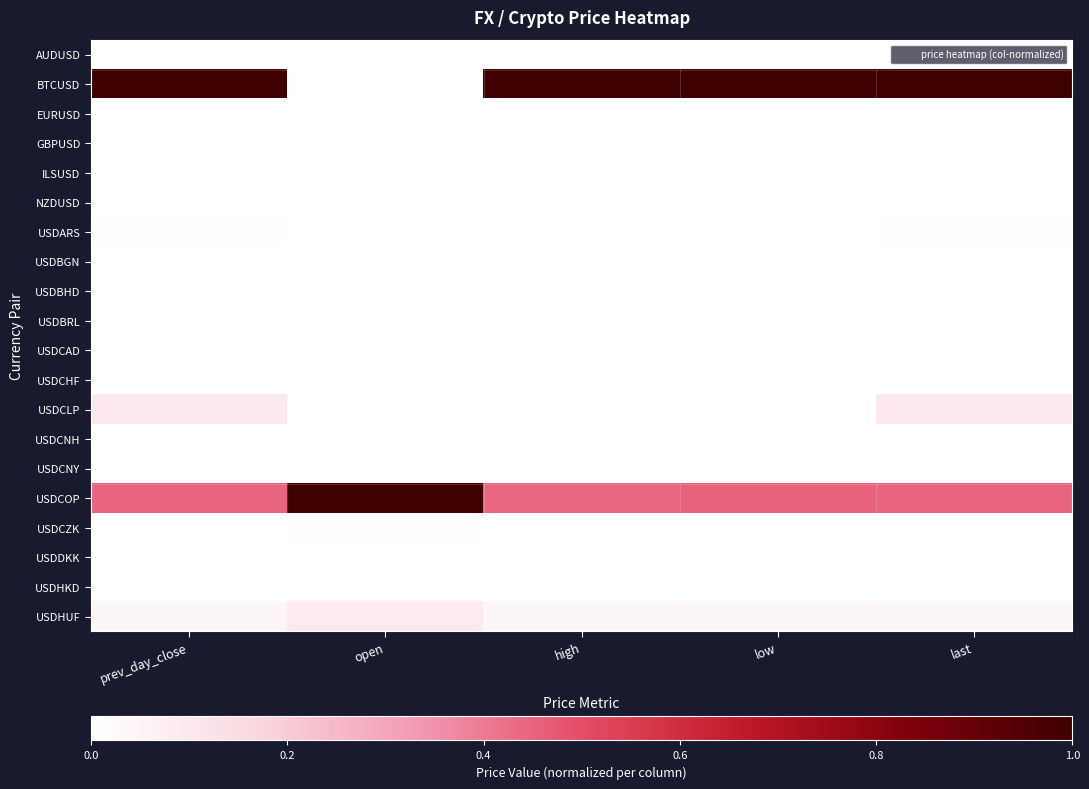

What is the total value across all series at high?

1.5